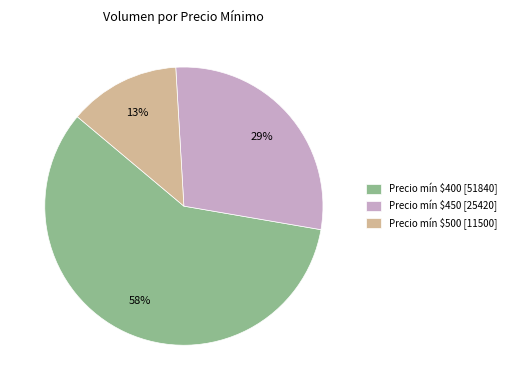

To the nearest percent, what is the average slice percentage?

33%